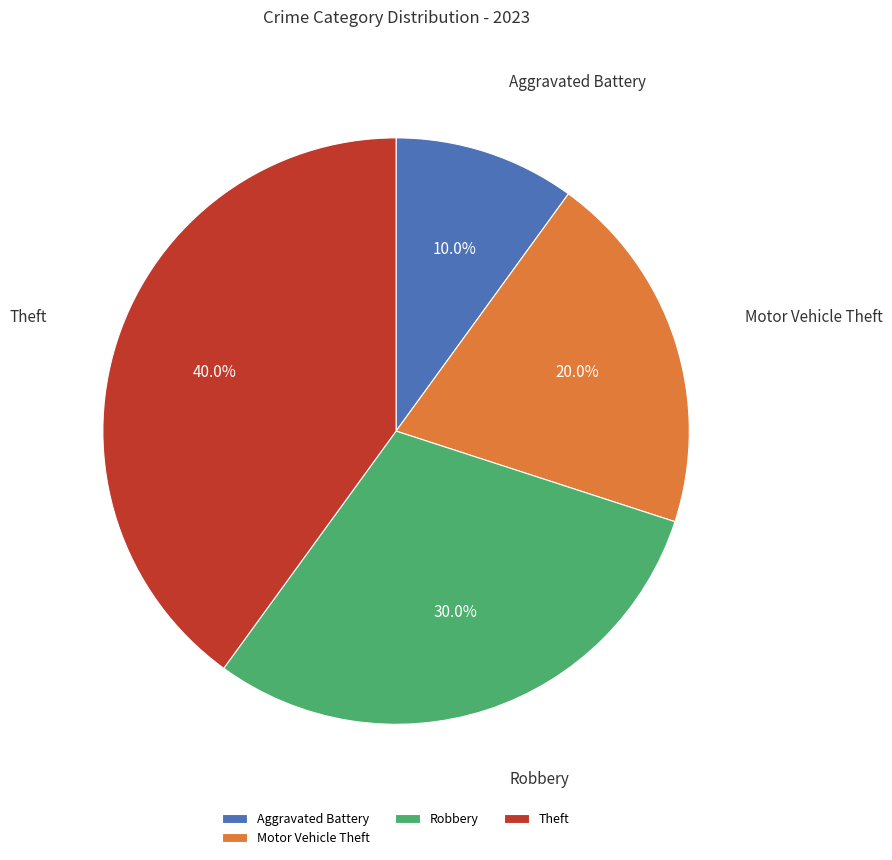

Is the sum of Theft and Robbery greater than half?

Yes